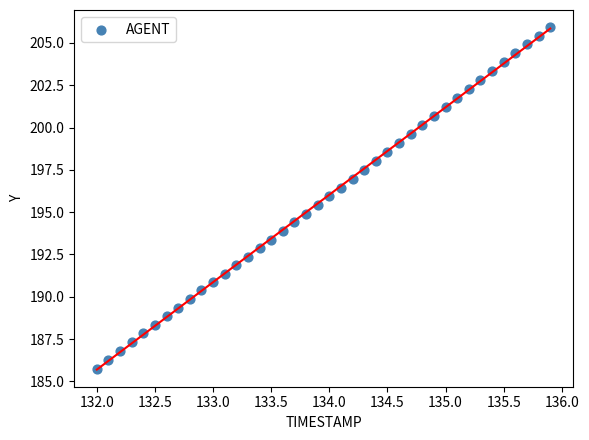

What is the range of Y values (max minus min)?

20.2